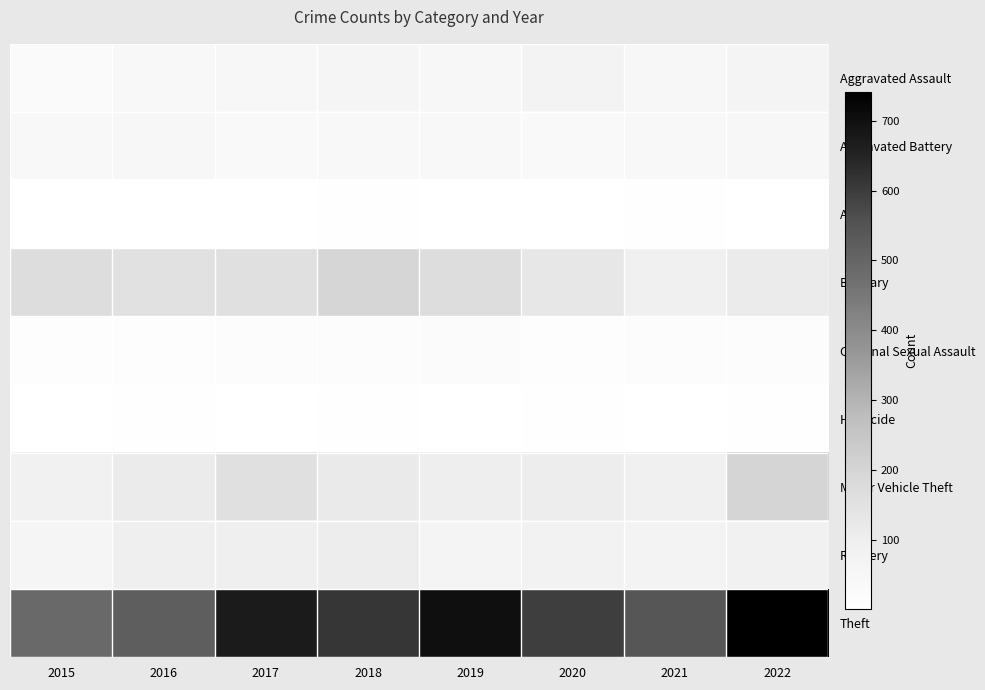

What is the spread (max minus min) of values at 2020?

593